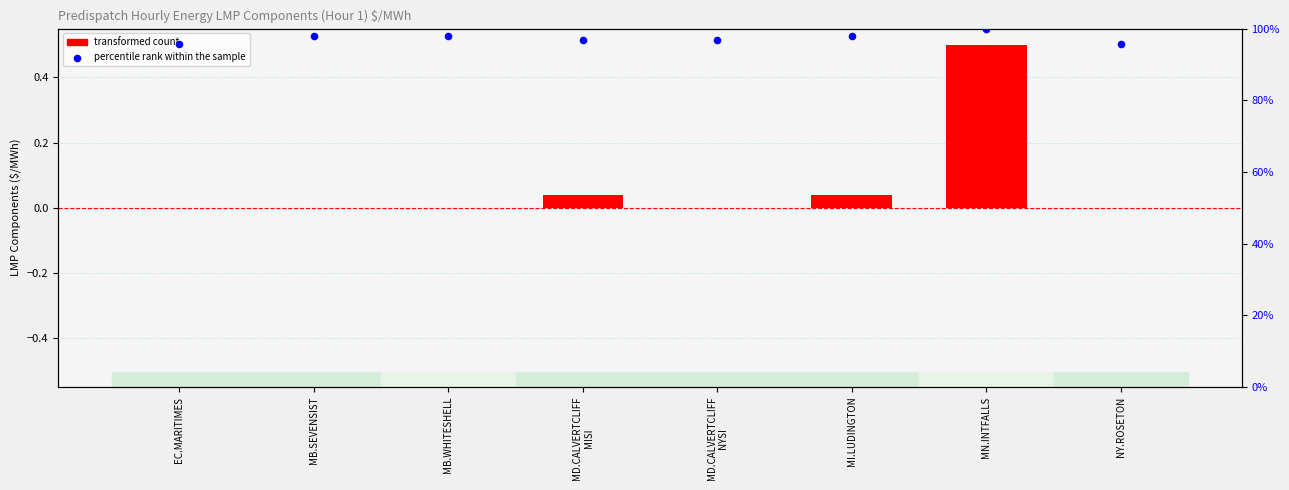

Which series has the largest total across all categories?

percentile rank within the sample